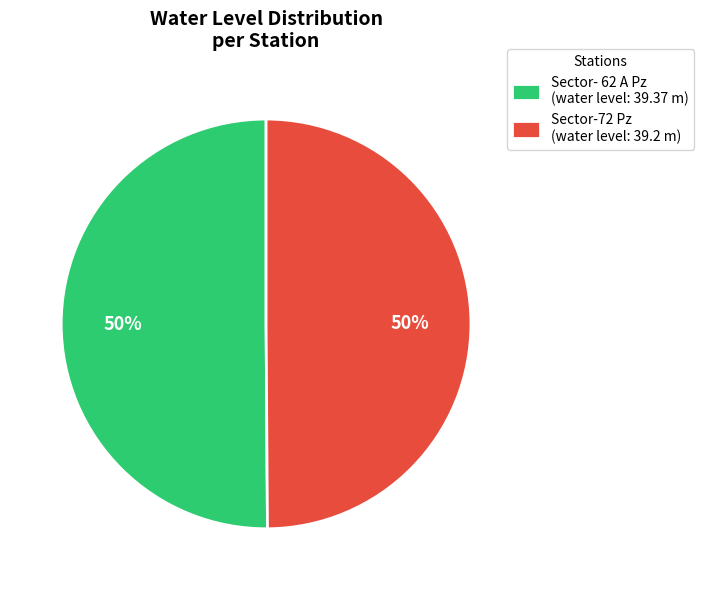

Combined, do Sector- 62 A Pz (water level: 39.37 m) and Sector-72 Pz (water level: 39.2 m) account for over 50%?

Yes